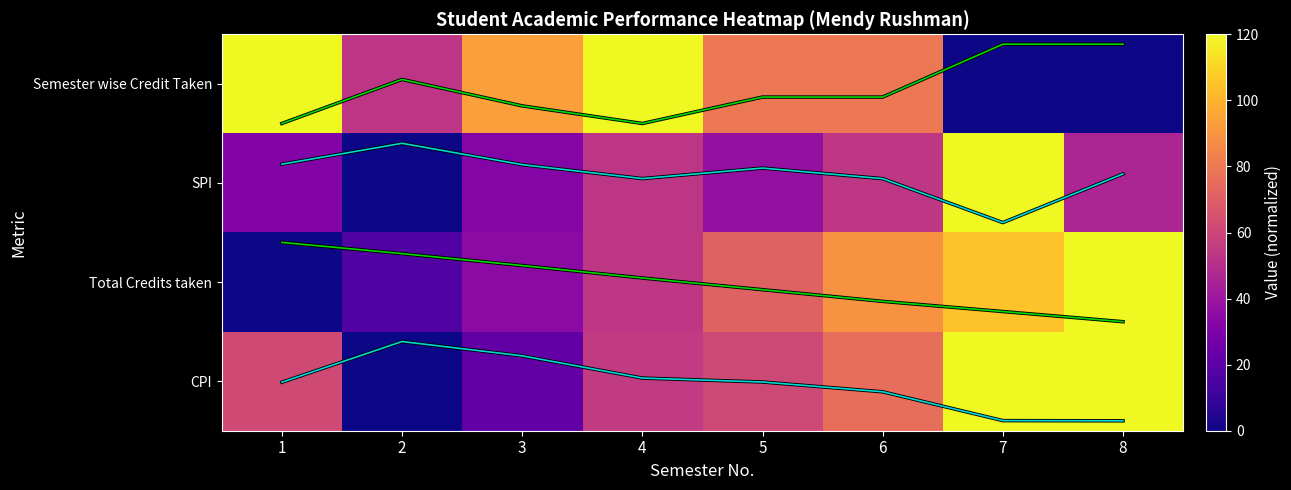

The value of CPI (trend) at 6 is 3.1. True or false?

True